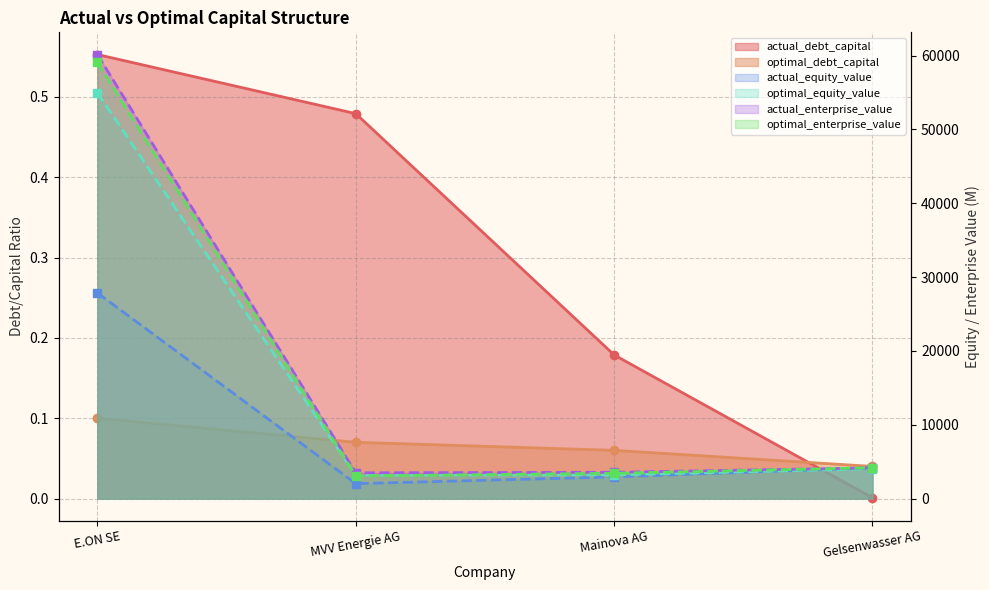

Where does the actual_enterprise_value series first go above 4147?

E.ON SE